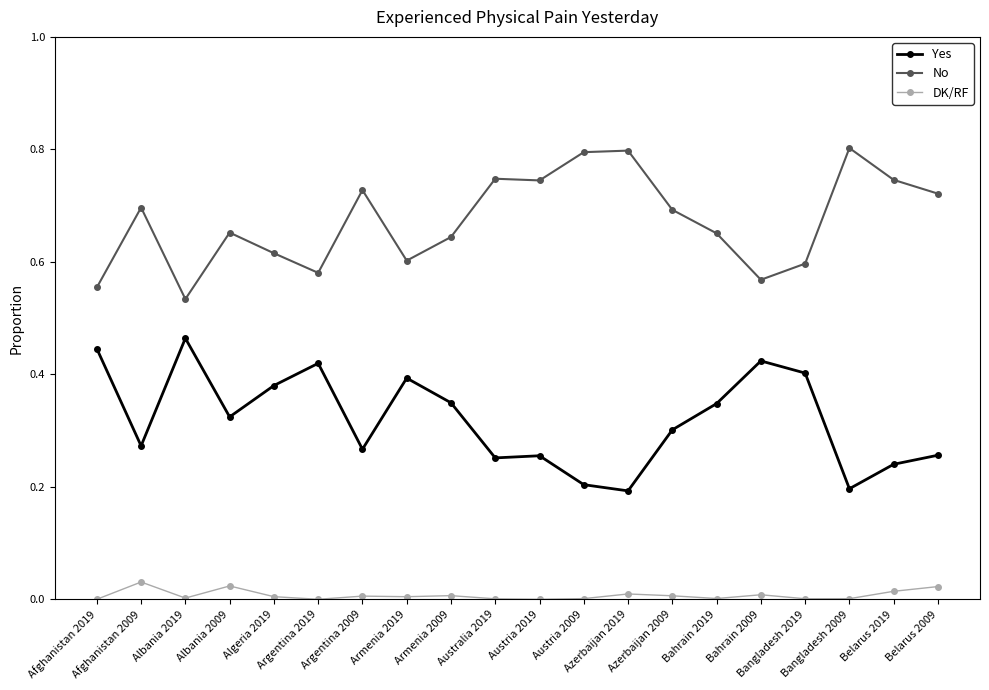

How many lines are shown in the chart?

3